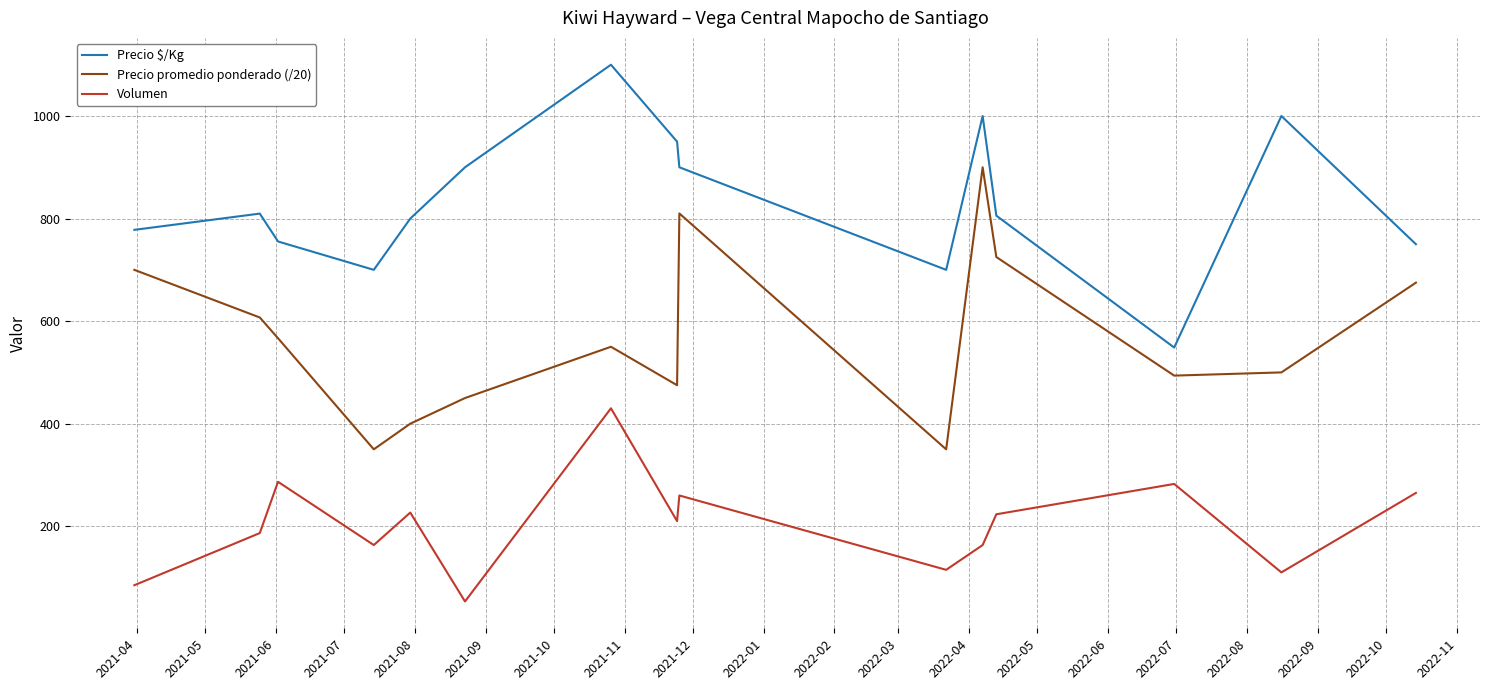

True or false: Precio promedio ponderado (/20) and Volumen cross at least once.

False